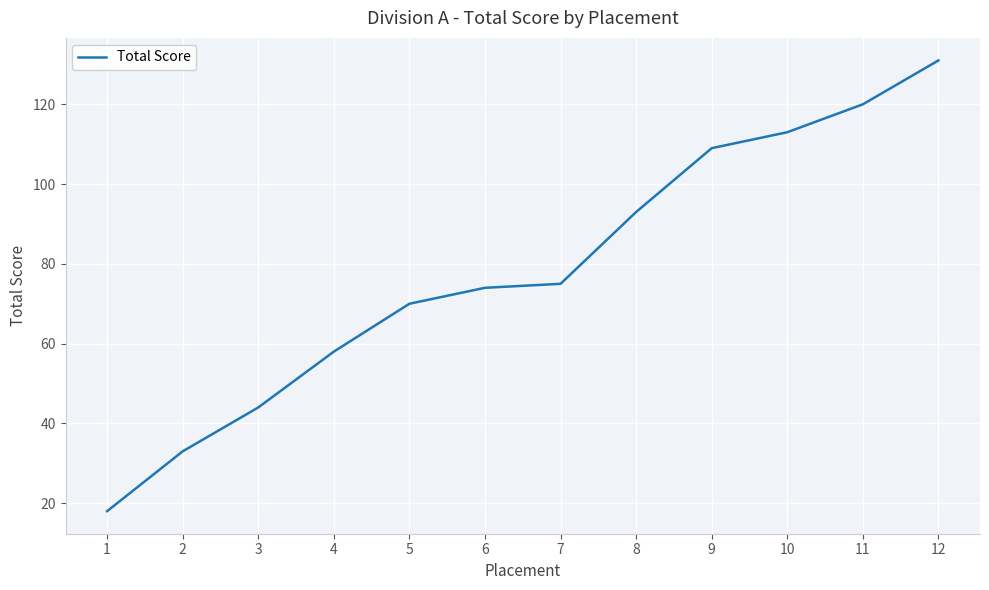

Reading left to right, transcribe all the data shown in this chart.

1=18	2=33	3=44	4=58	5=70	6=74	7=75	8=93	9=109	10=113	11=120	12=131